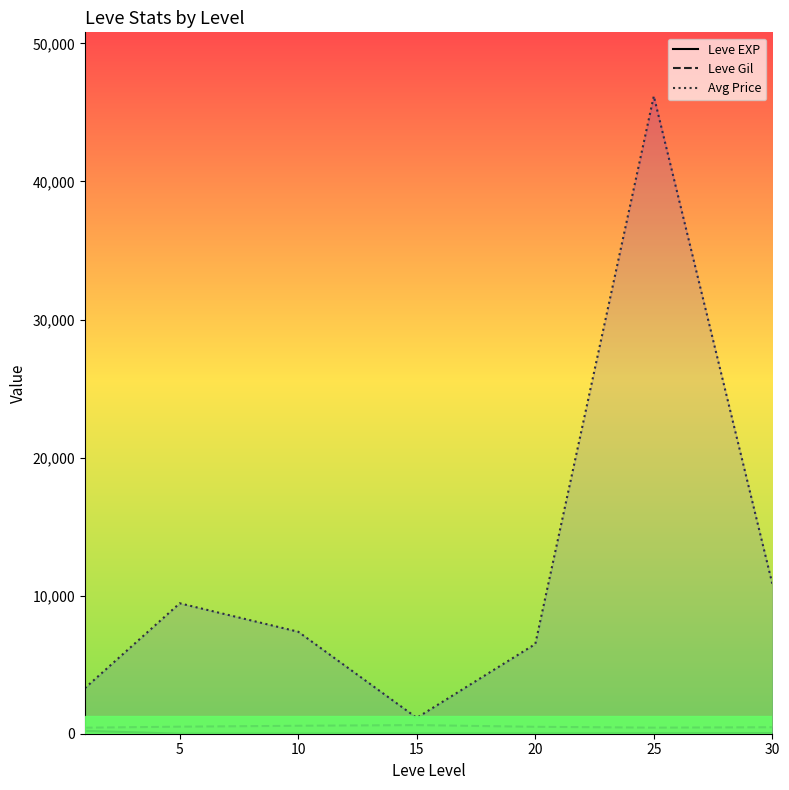

What is the total value across all series at 30?

11369.8